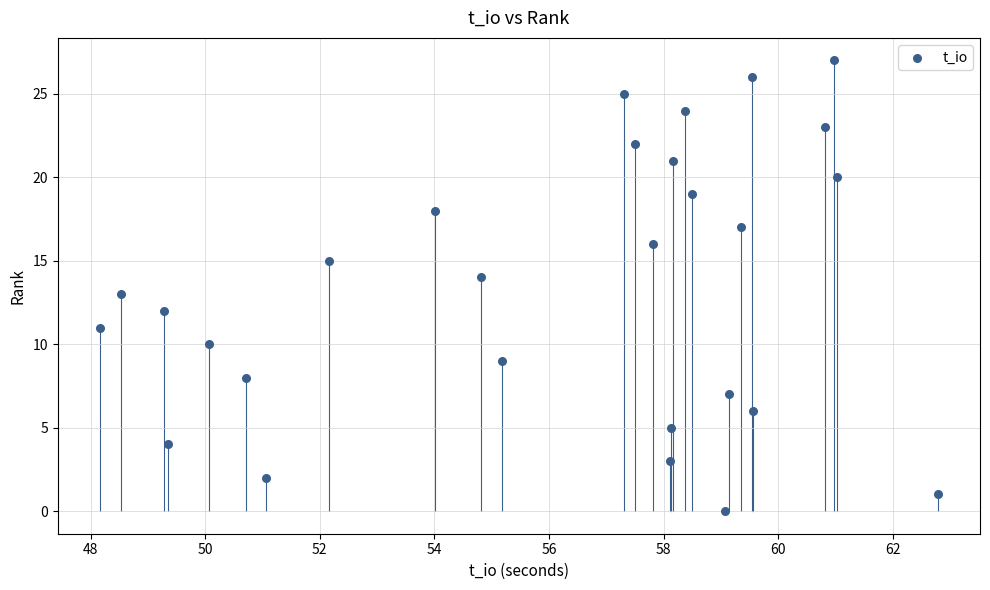

What is the range of Y values (max minus min)?

27